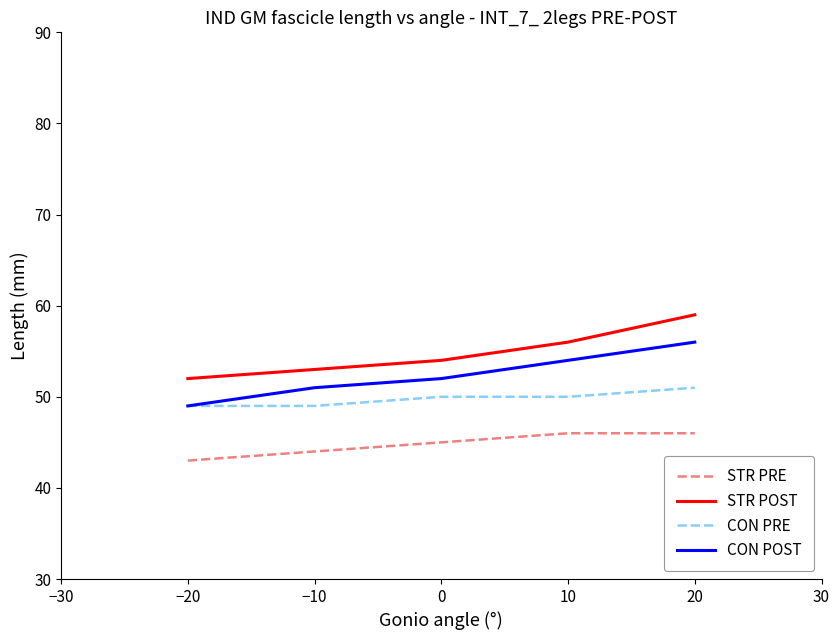

Is the value of CON PRE at 20 greater than the value of CON POST at 20?

No